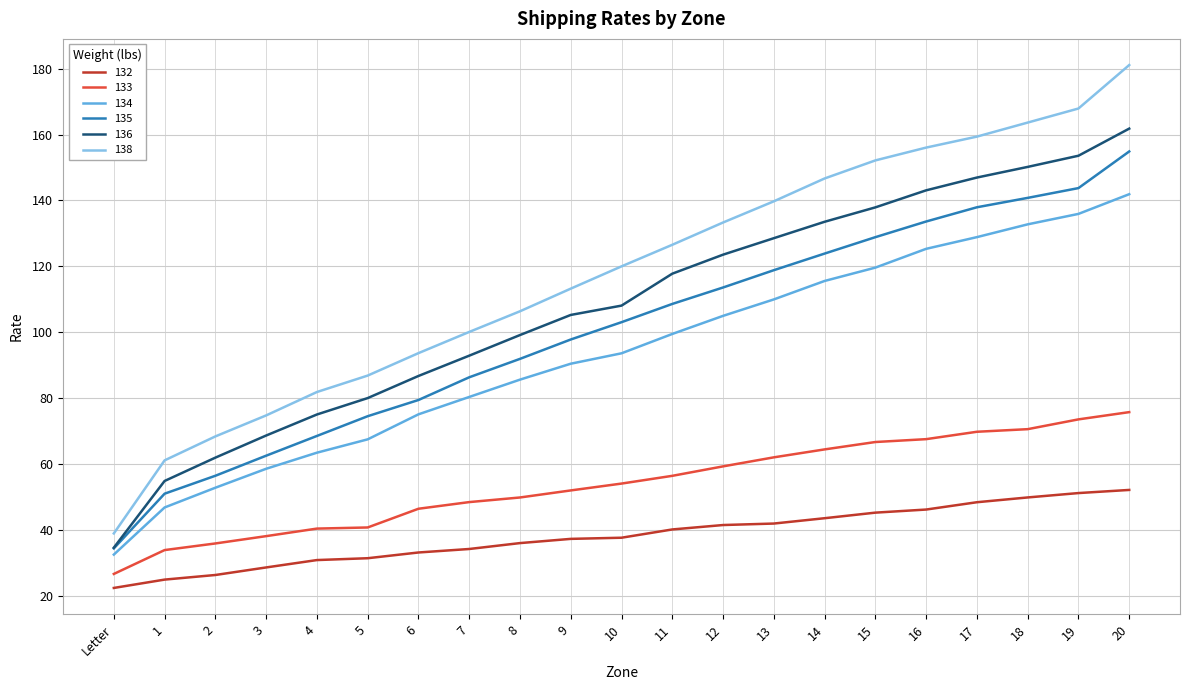

Which series changed the most between 9 and 11?

138